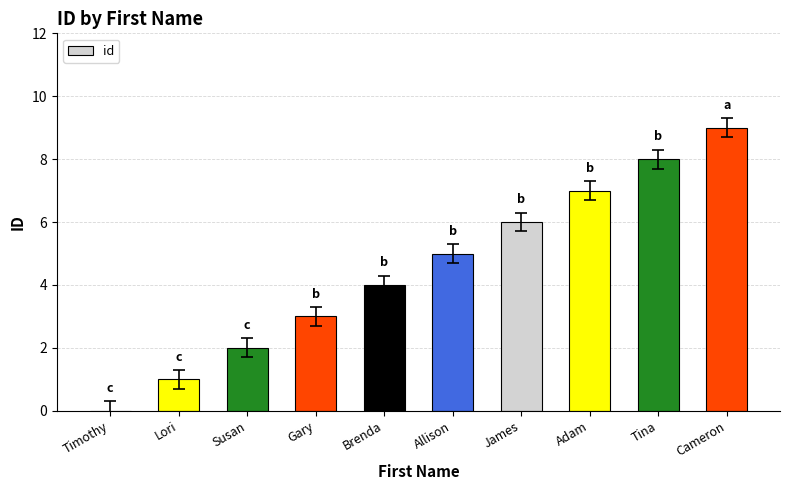

Which has a higher value, Adam or James?

Adam